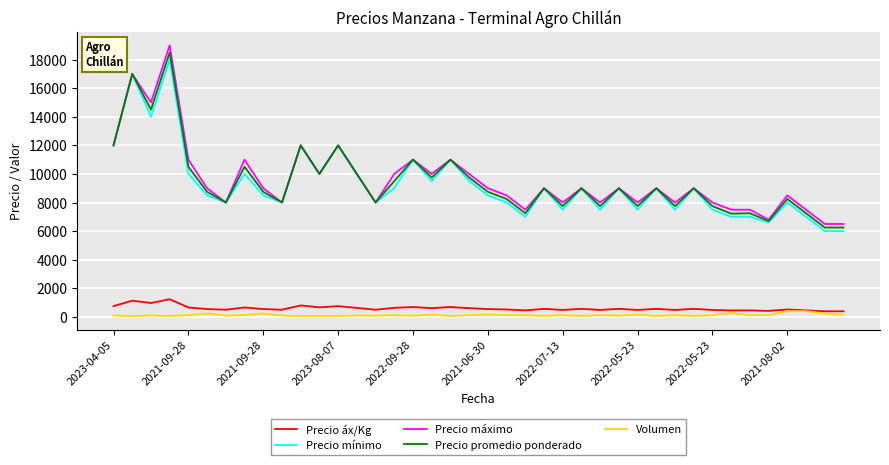

Which series has the largest range (max minus min)?

Precio máximo